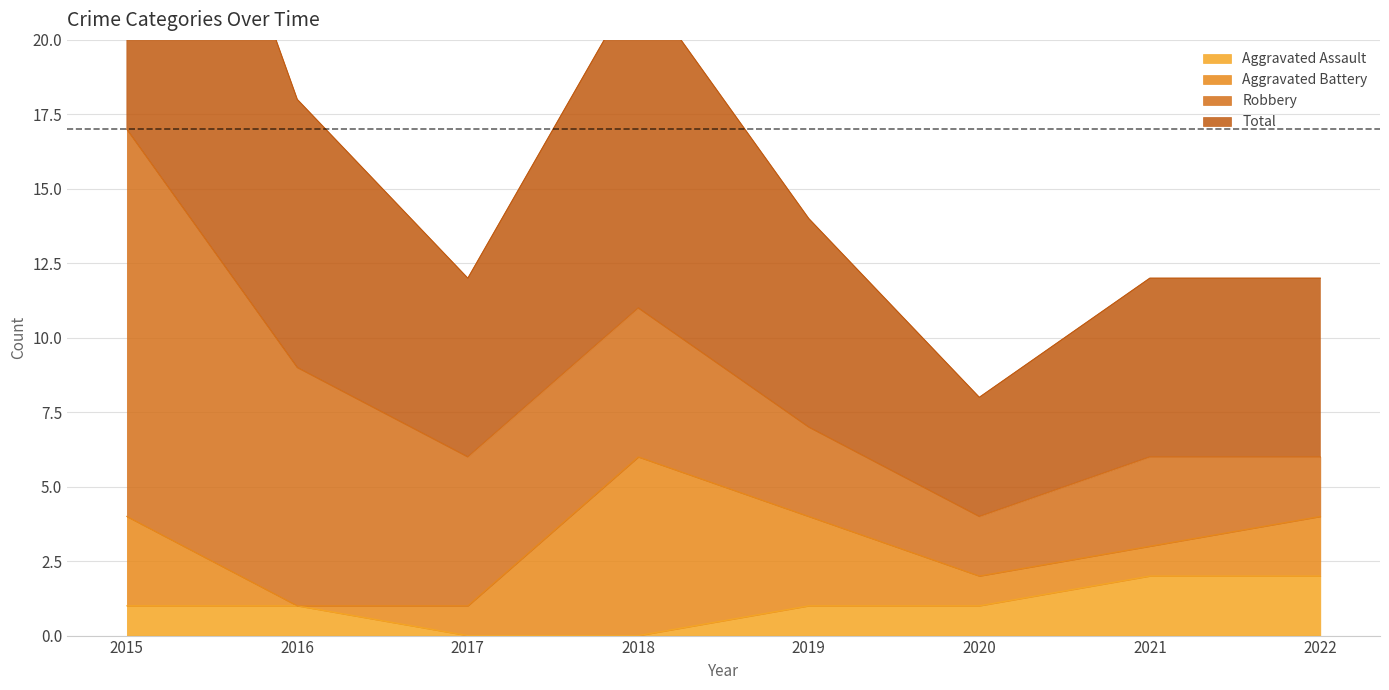

What is the difference between the maximum and minimum values in the Aggravated Assault series?

2